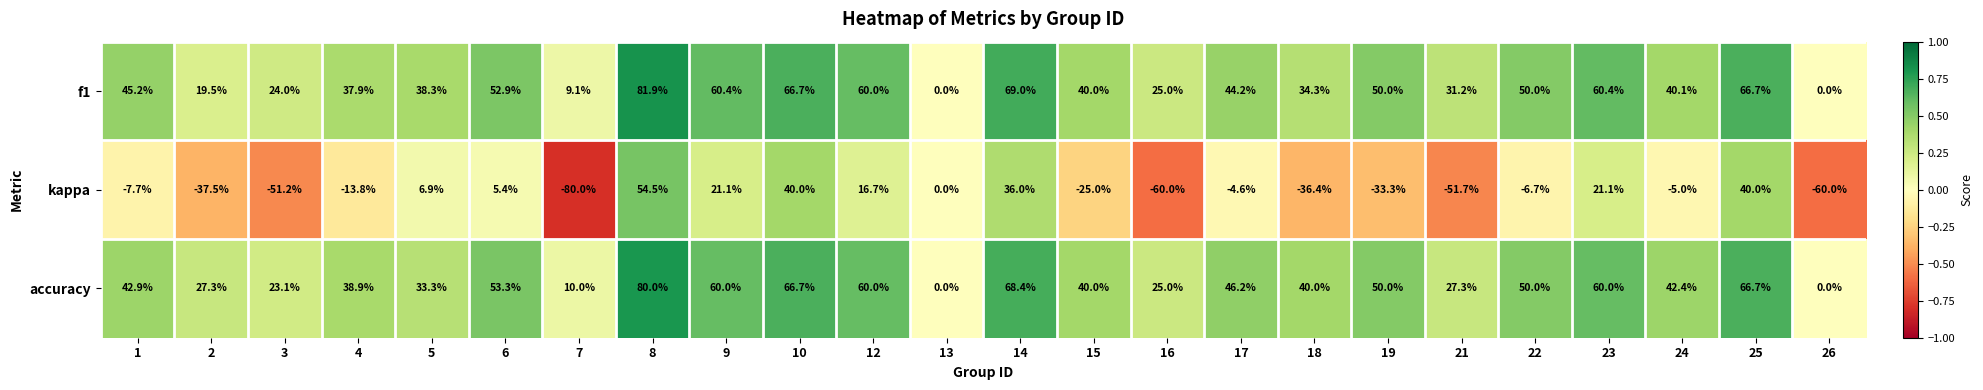

Is it true that kappa equals 13.9 at 14?

False